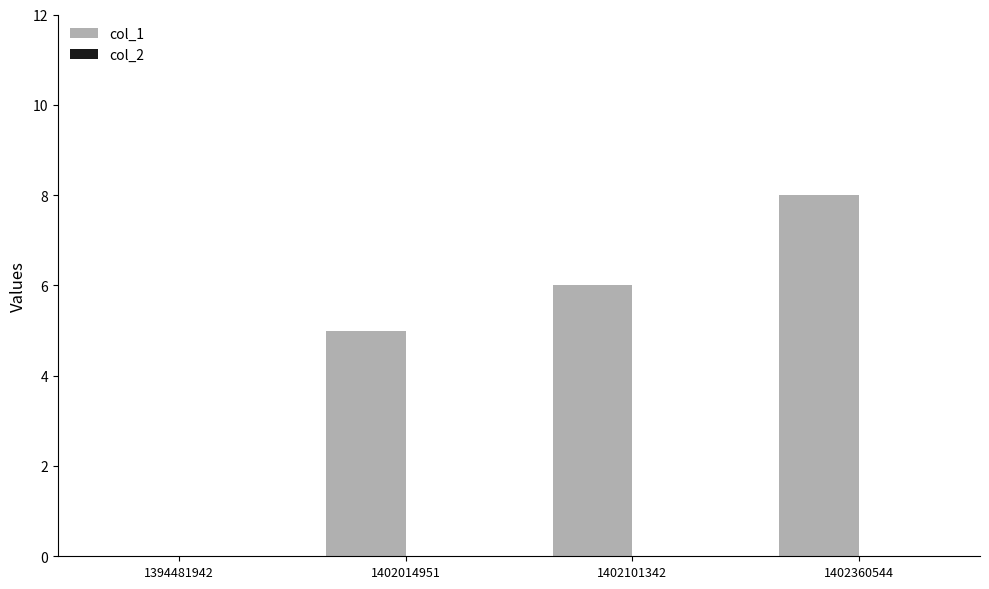

What is the ratio of the value at 1402360544 to the value at 1402101342?

1.3